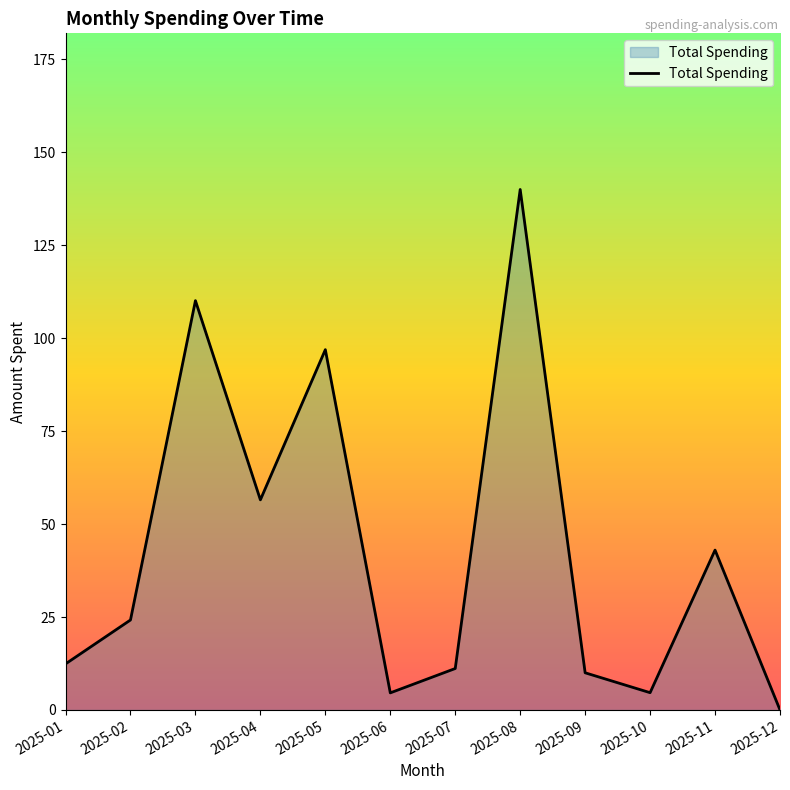

Approximately how many times larger is the value at 2025-08 compared to 2025-06?

30.4